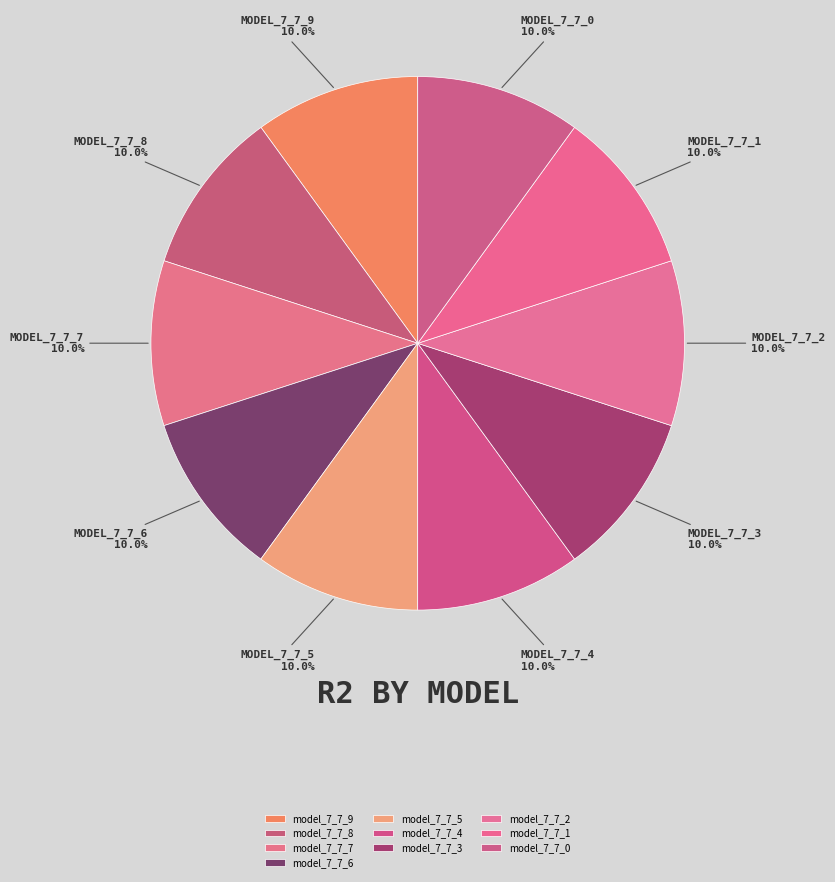

What percentage is the model_7_7_8 slice, to the nearest percent?

10%